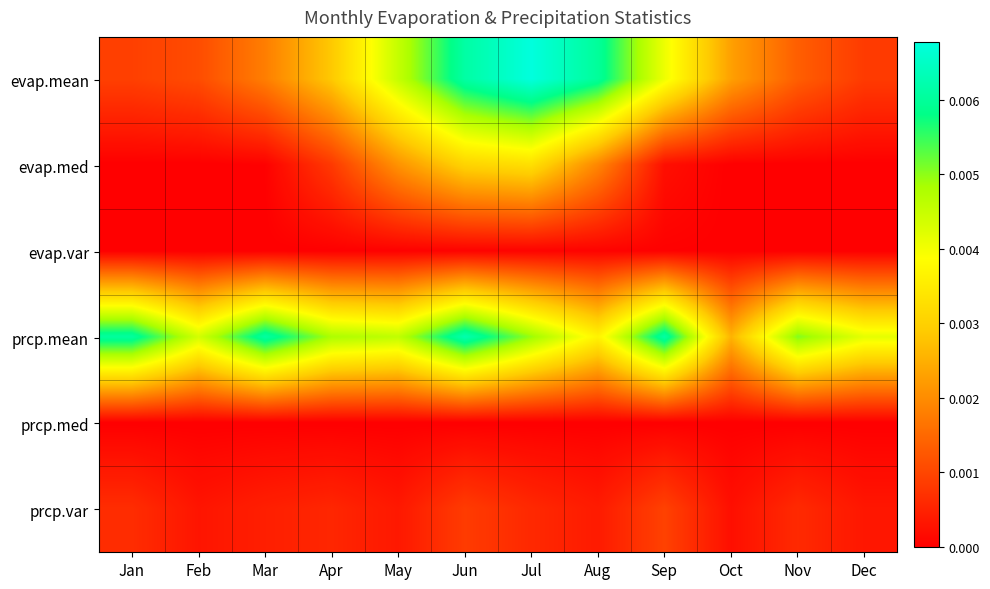

Which series has the largest range (max minus min)?

evap.mean